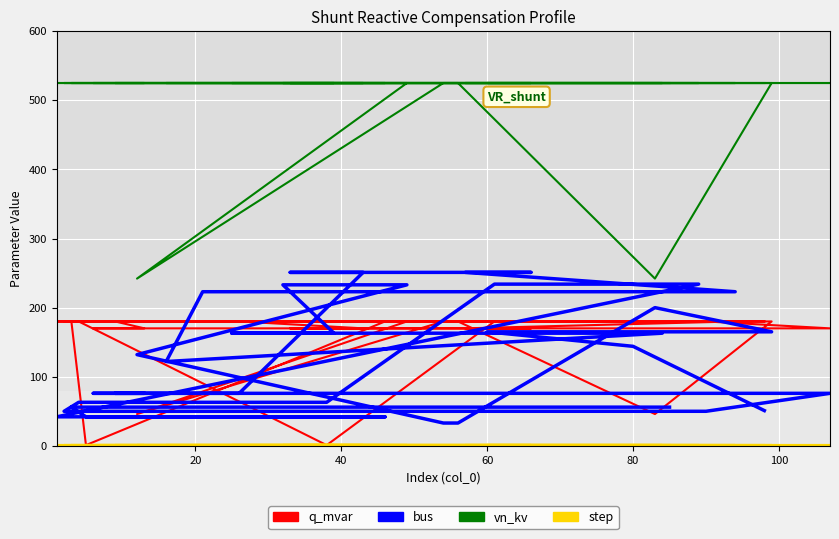

Reading left to right, extract all data points from this chart.

q_mvar: 180	180	180	180	46	180	180	46	180	180	180	180	180	180	180	180	170	170	170	170	180	180	170	170	170	170	170	180	180	180	180	1	180	180	180	180	1	180	180	180
bus: 51	144	165	165	200	33	33	132	233	233	163	163	163	122	223	223	251	251	251	251	76	76	76	76	76	76	76	50	50	50	63	63	234	234	42	42	42	56	56	56
vn_kv: 525	525	525	525	242	525	525	242	525	525	525	525	525	525	525	525	525	525	525	525	525	525	525	525	525	525	525	525	525	525	525	525	525	525	525	525	525	525	525	525
step: 1	1	1	1	1	1	1	1	1	1	1	1	1	1	1	1	1	1	1	1	1	1	1	1	1	1	1	1	1	1	1	1	1	1	1	1	1	1	1	1